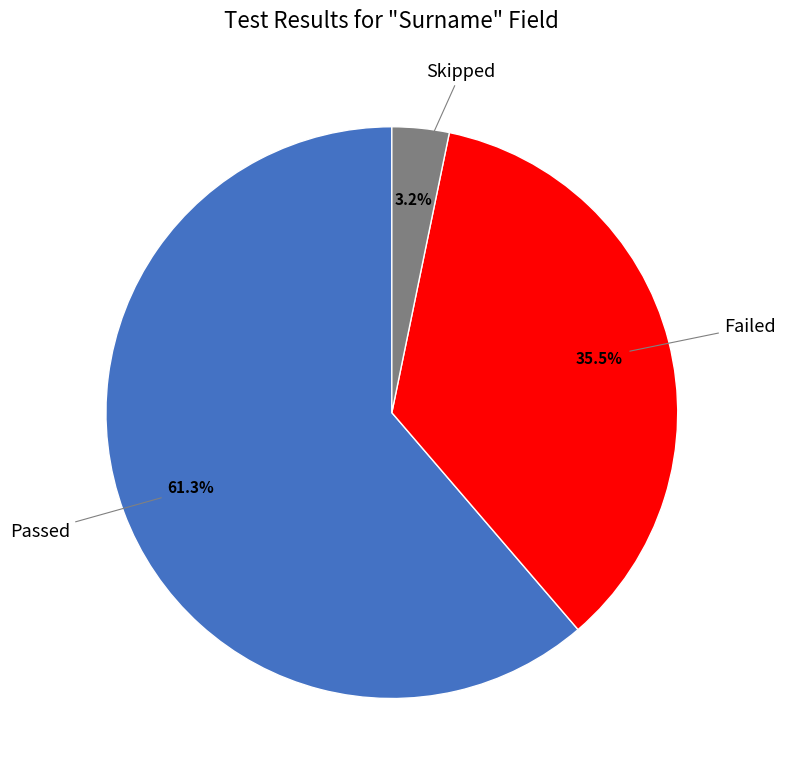

Is the sum of Failed and Skipped greater than half?

No